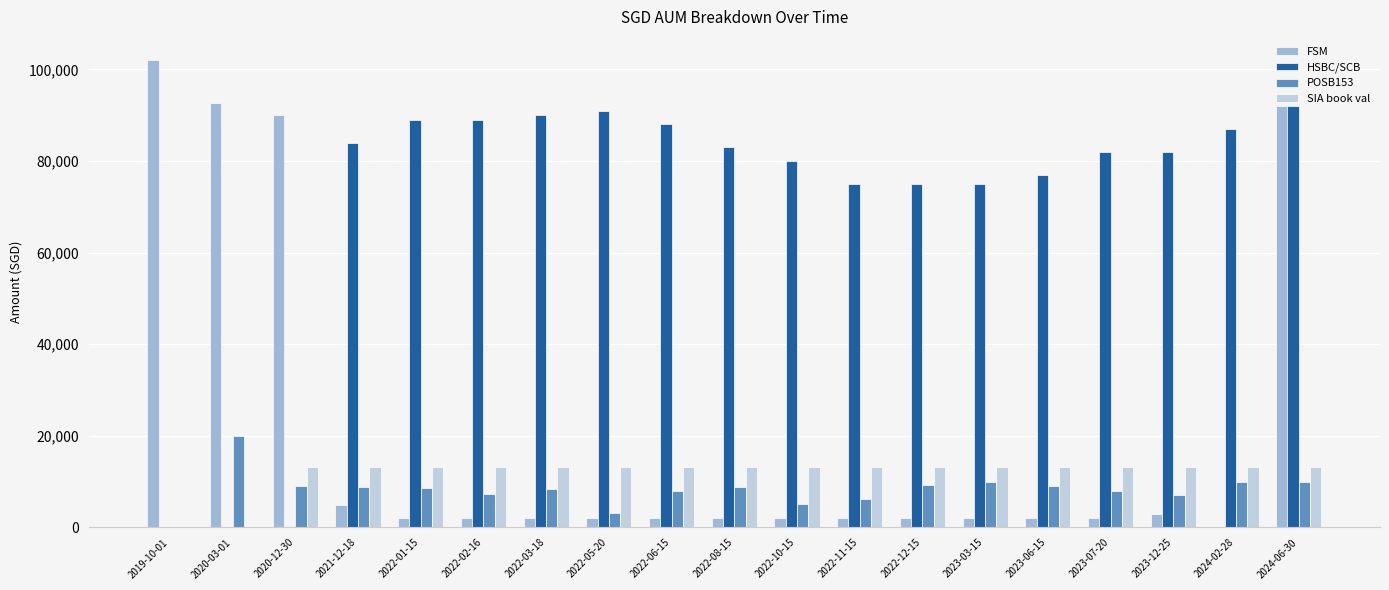

At which category is the sum across all series the highest?

2024-06-30